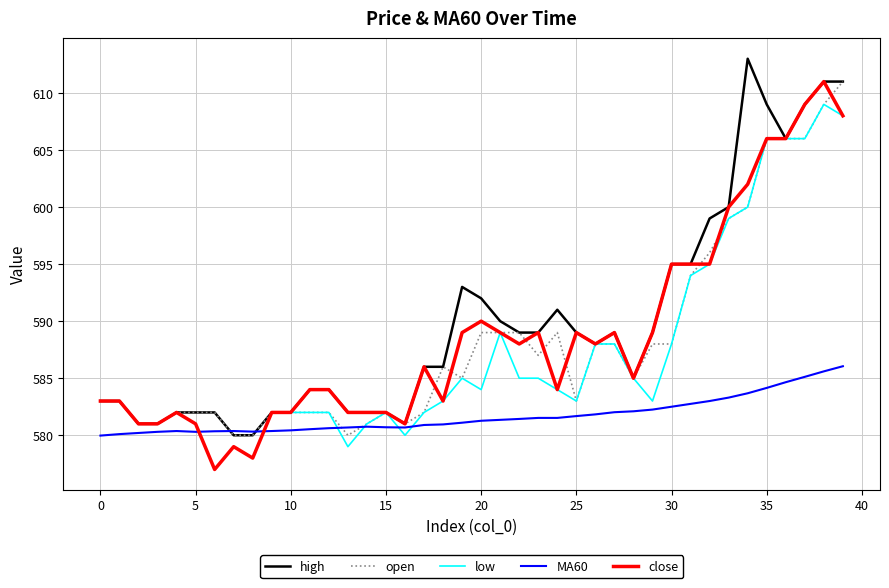

What is the minimum value shown in the chart?

577.0